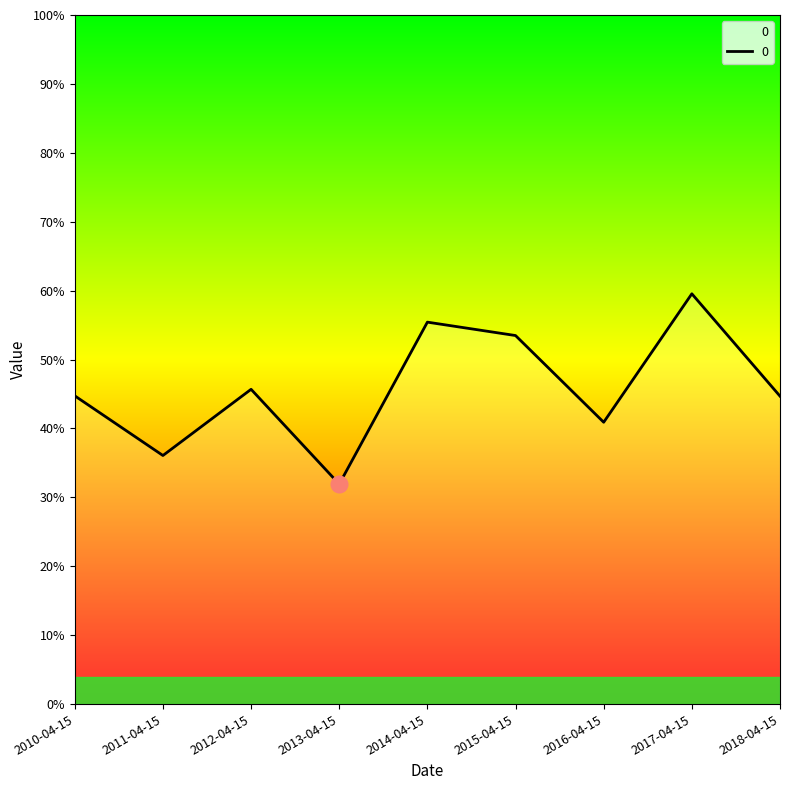

Reading right to left, what are all the values shown in this chart?

0.4	0.6	0.4	0.5	0.6	0.3	0.5	0.4	0.4